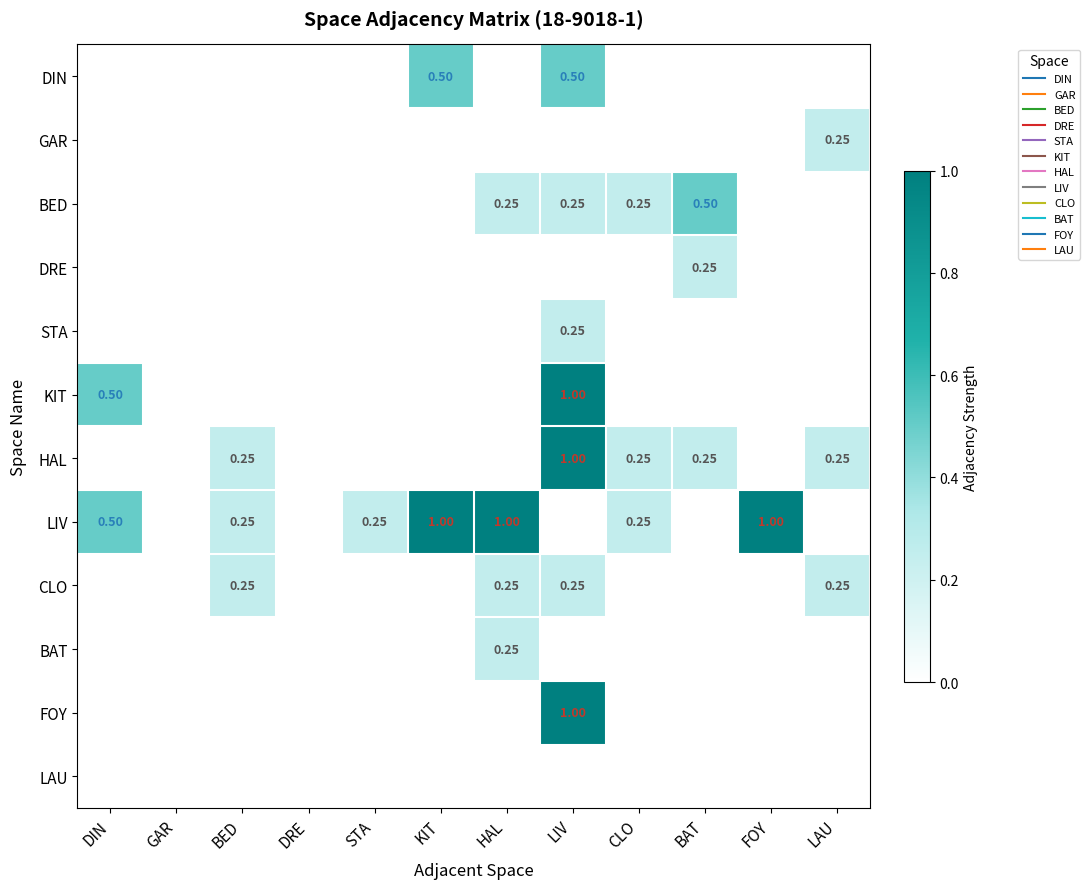

The STA series shows 0.0 at STA. True or false?

True